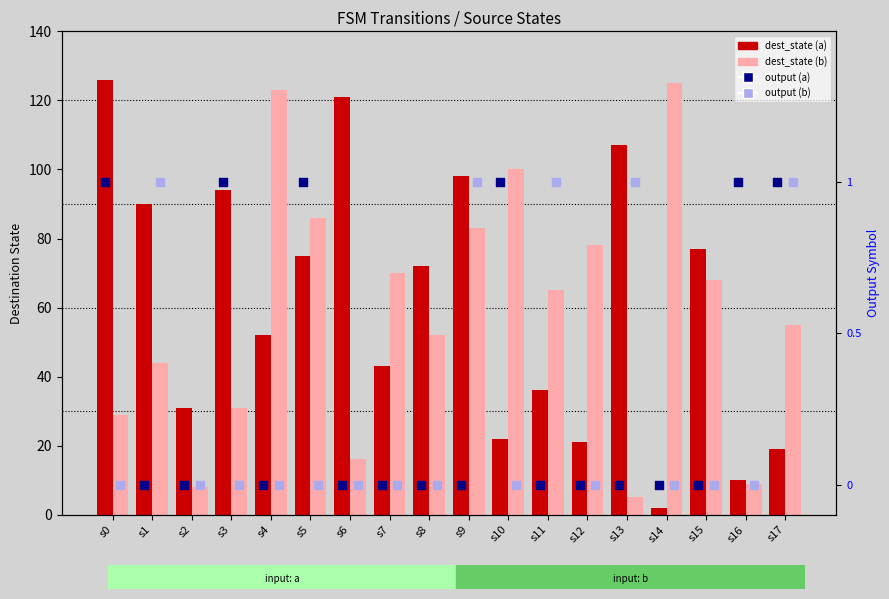

At which category is the sum across all series the highest?

s9